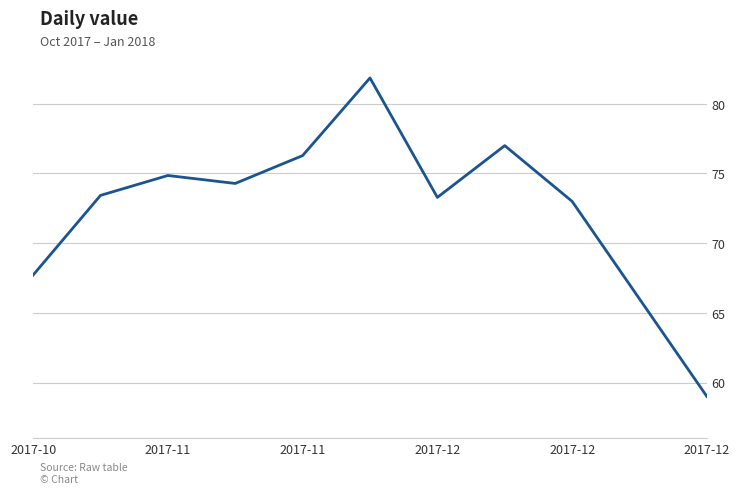

What is the maximum value shown in the chart?

81.9